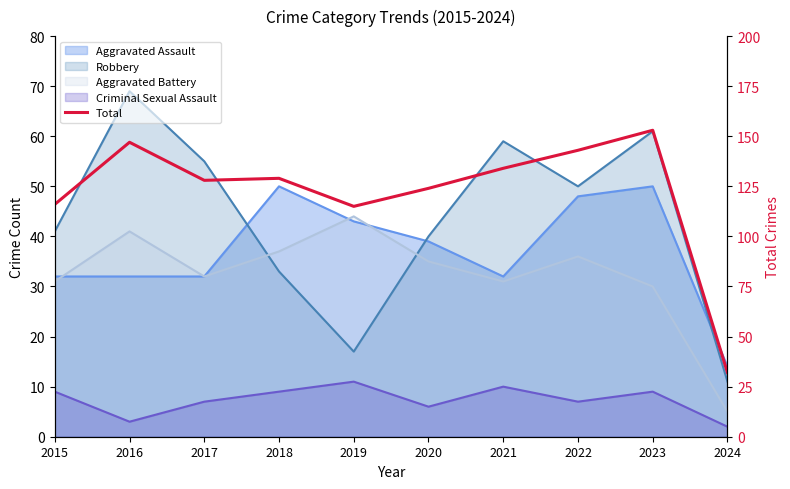

Is it true that the value at 2022 is 143?

True